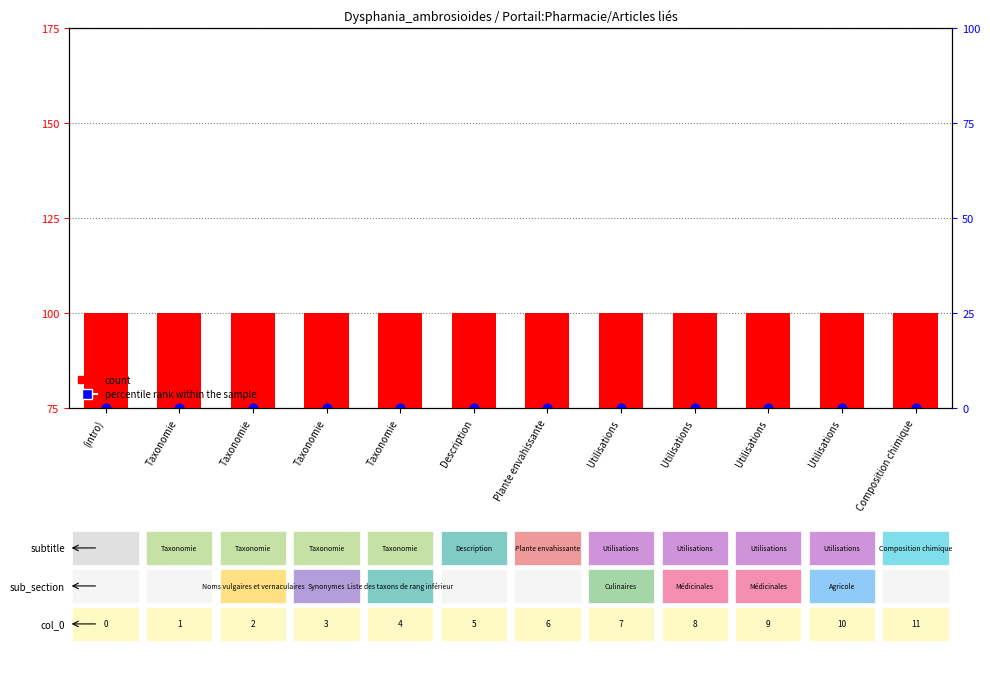

At which category is the sum across all series the highest?

(intro)